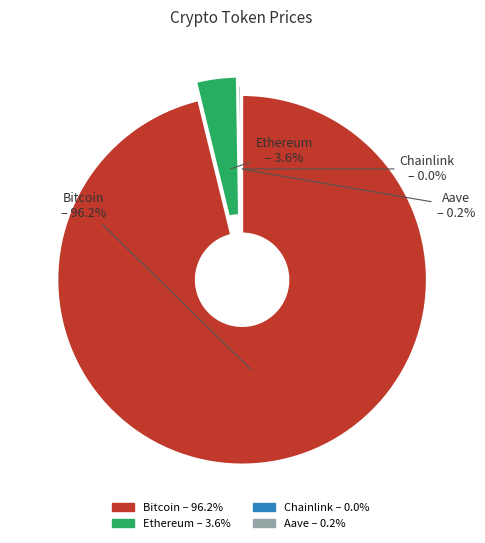

To the nearest percent, what is the difference between the largest and smallest slice percentages?

96%